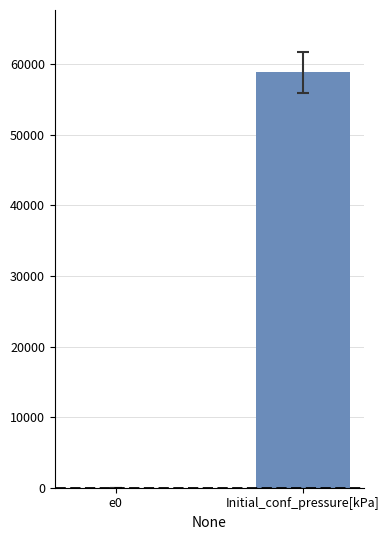

Reading left to right, transcribe all the data shown in this chart.

0.6	58840.0